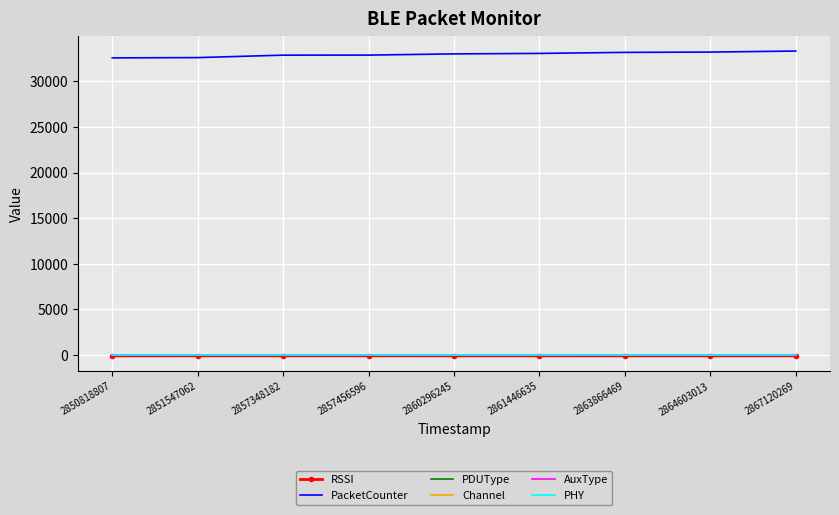

How many lines are shown in the chart?

6